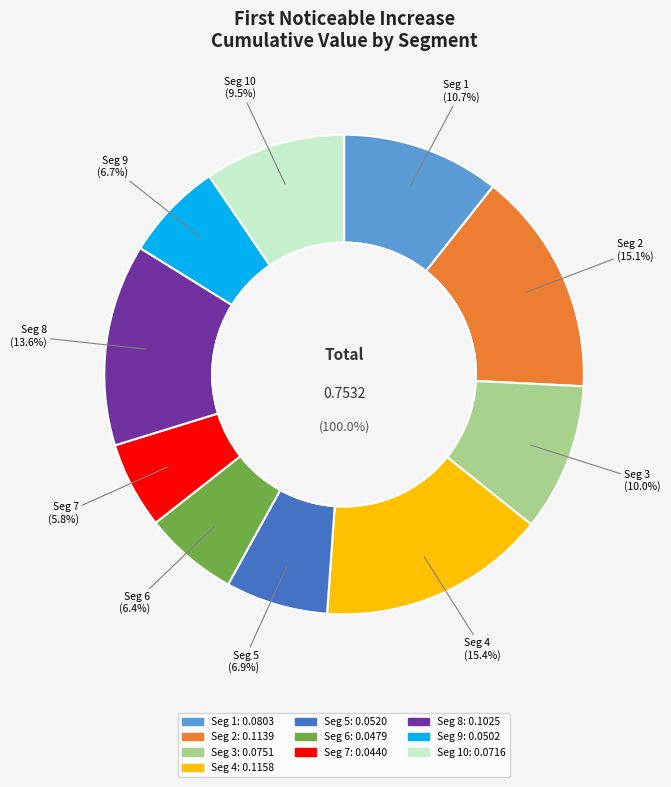

Is it true that signal segment 2 is 15% of the pie?

True